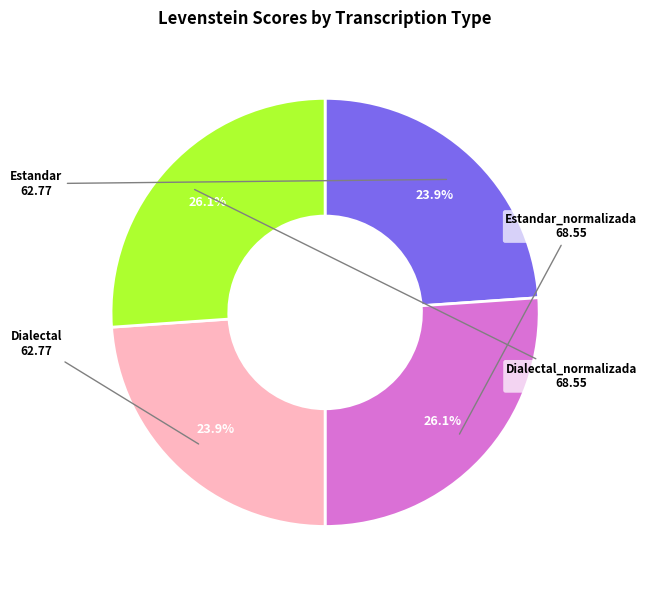

True or false: Dialectal accounts for 17% of the total.

False